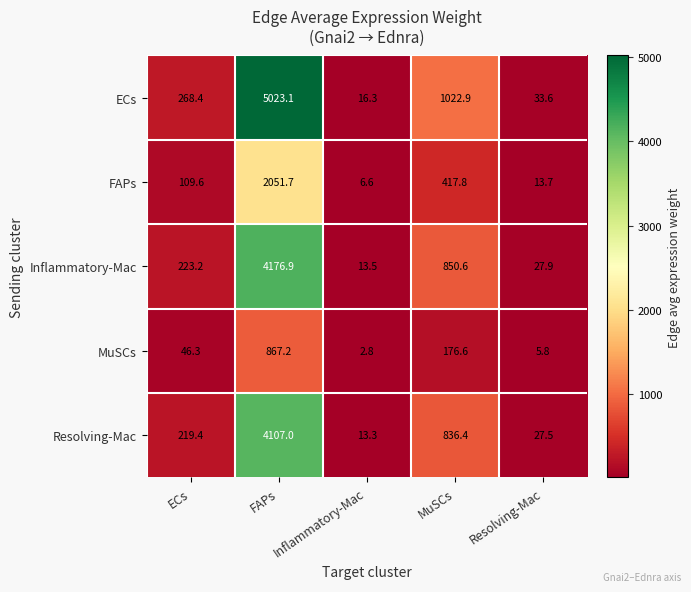

What is the sum of all Resolving-Mac values?

5203.6